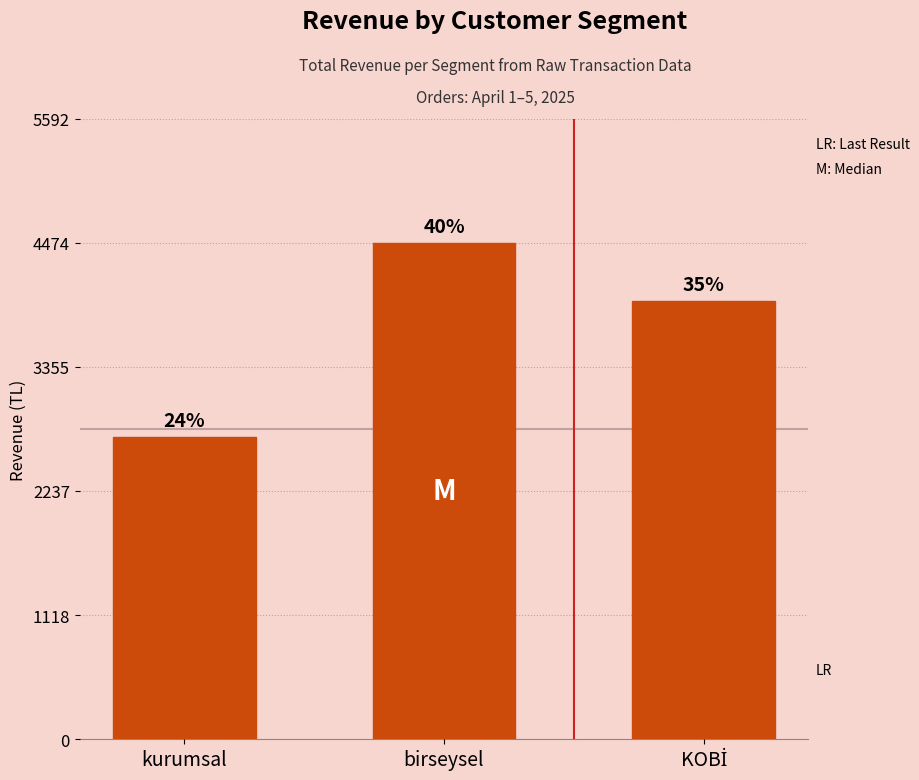

Are the bars horizontal?

No